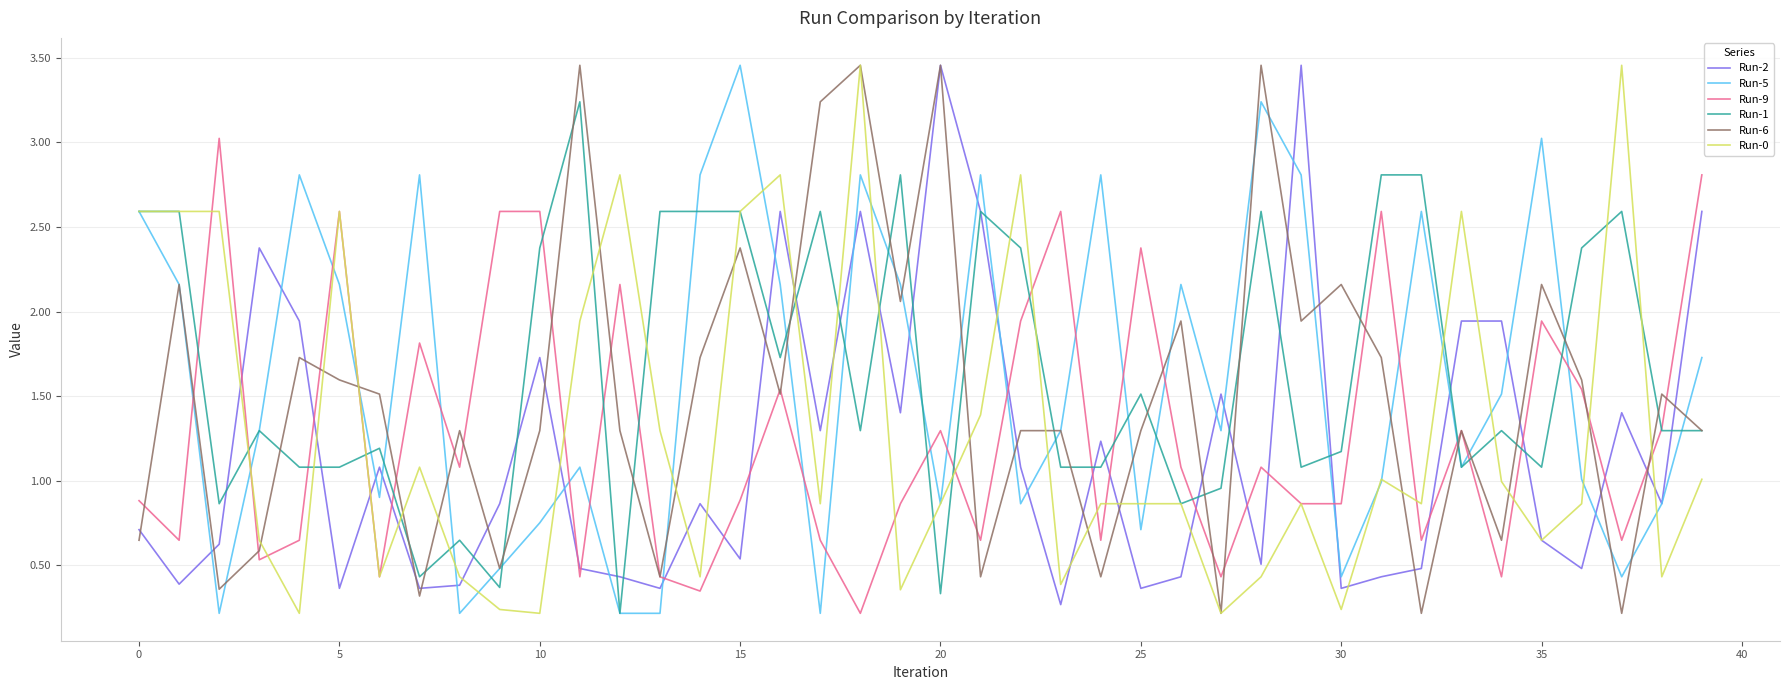

What is the highest value of the Run-9 series?

3.0